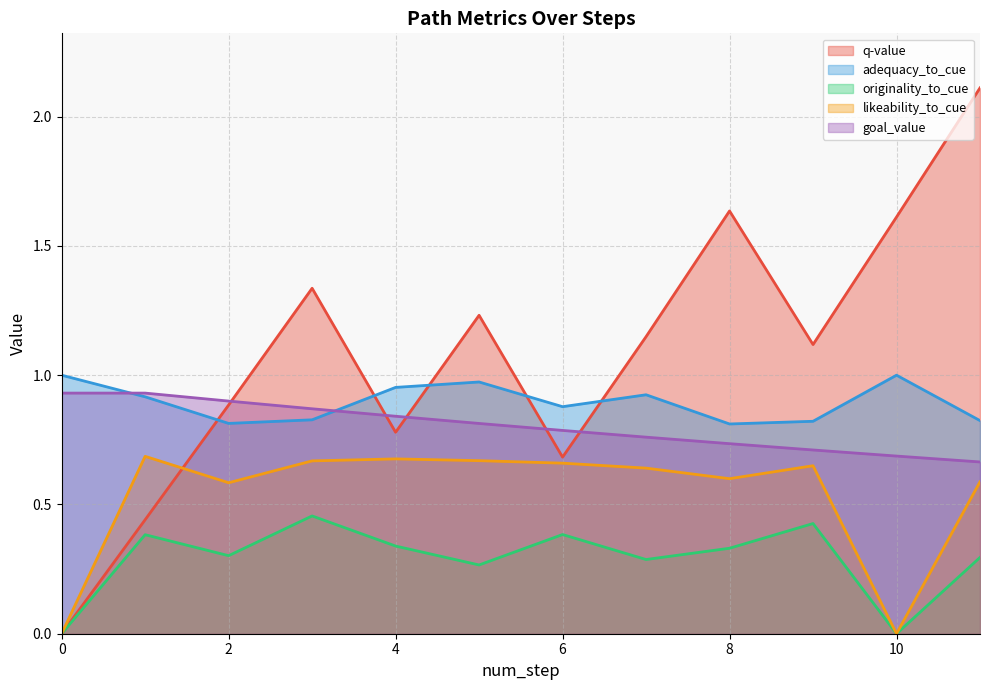

What is the maximum value shown in the chart?

2.1